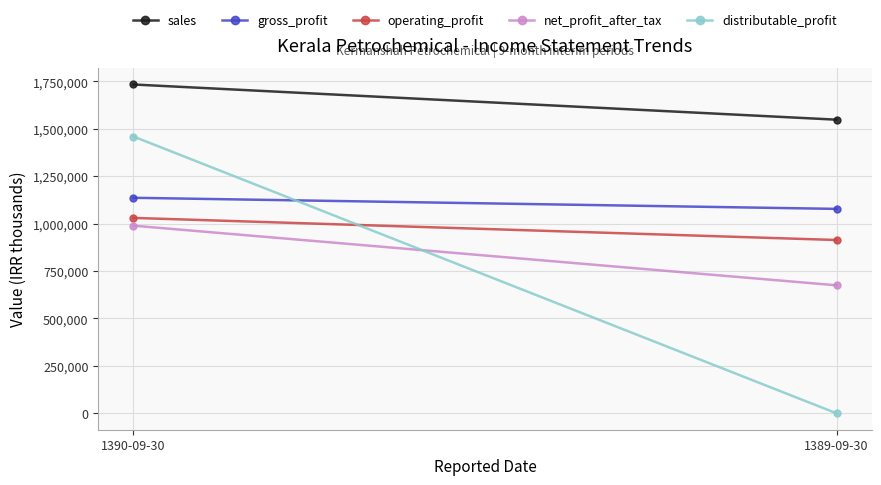

Is it true that distributable_profit equals 2513966 at 1390-09-30?

False